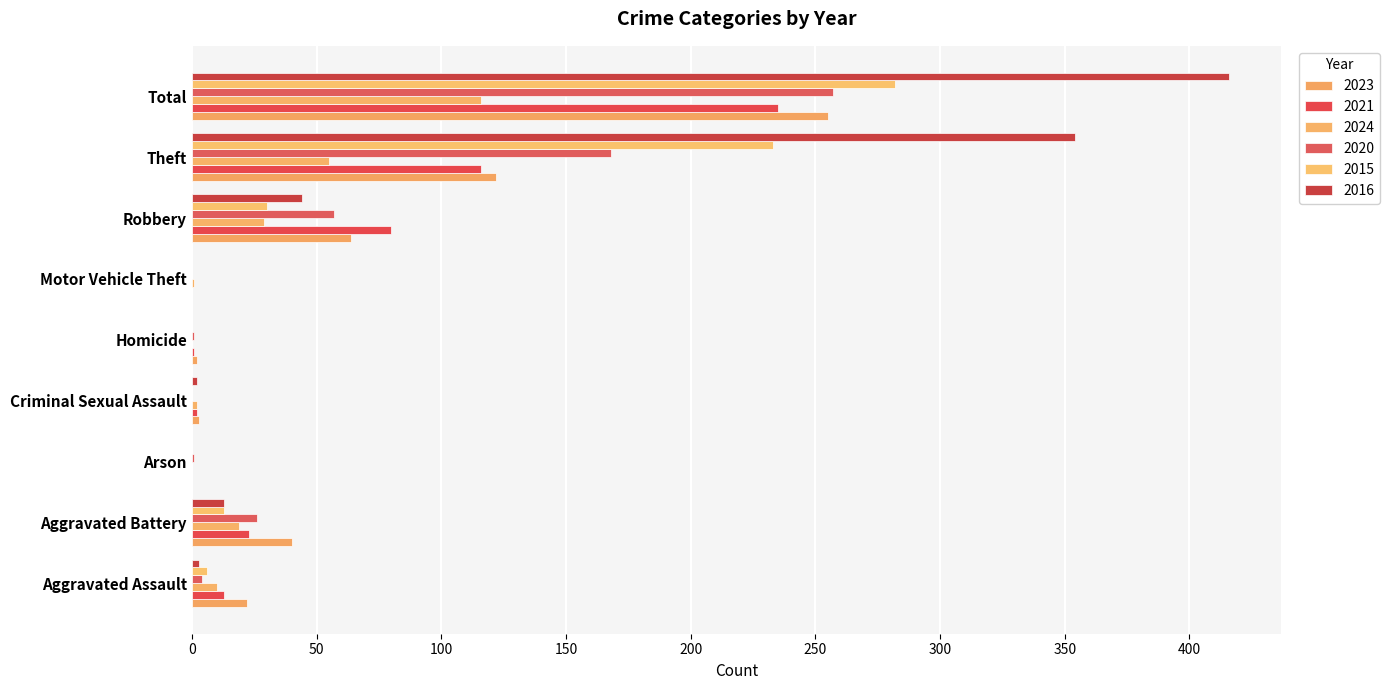

What is the sum of the 2016 values at Aggravated Assault and Homicide?

3